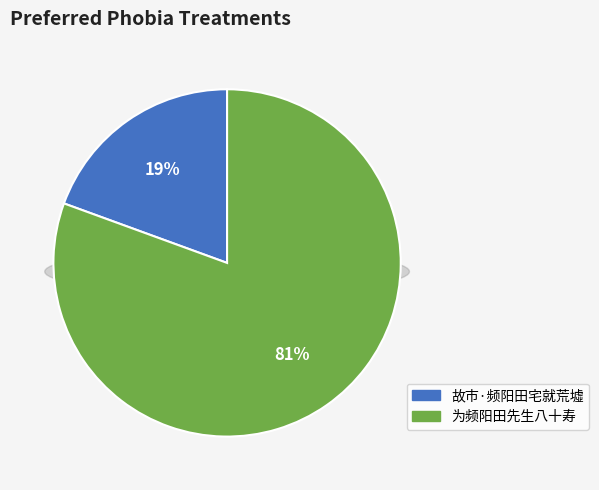

Which category accounts for the majority?

为频阳田先生八十寿